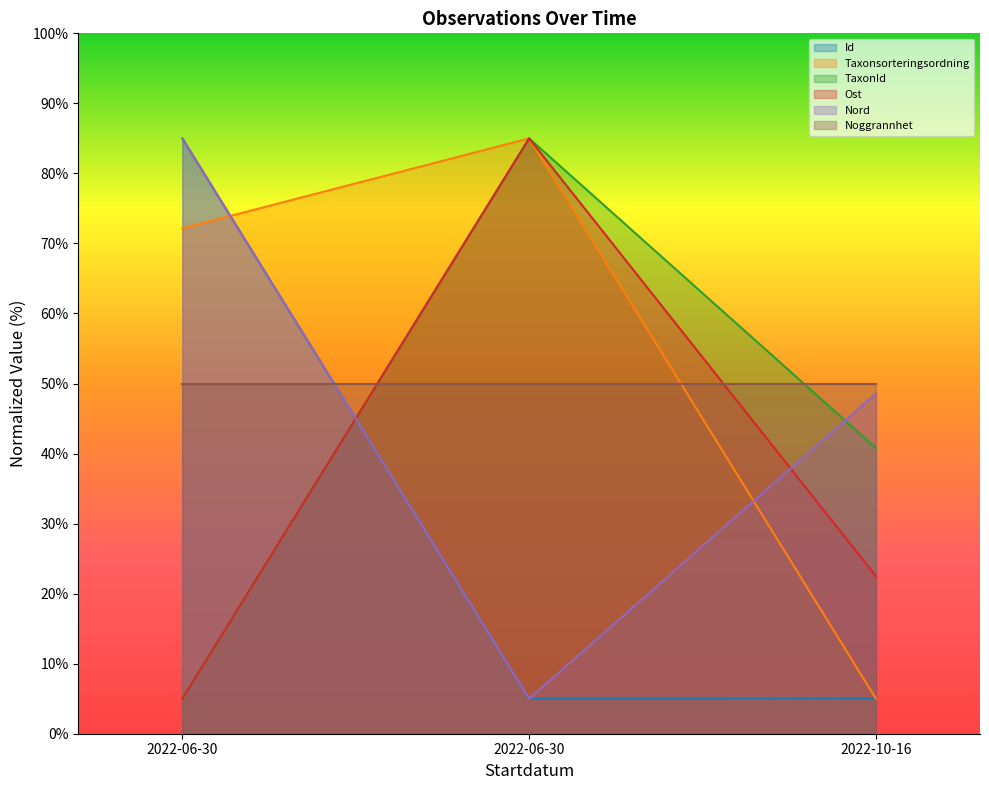

What is the difference between the maximum and second lowest values in the Nord series?

36.4